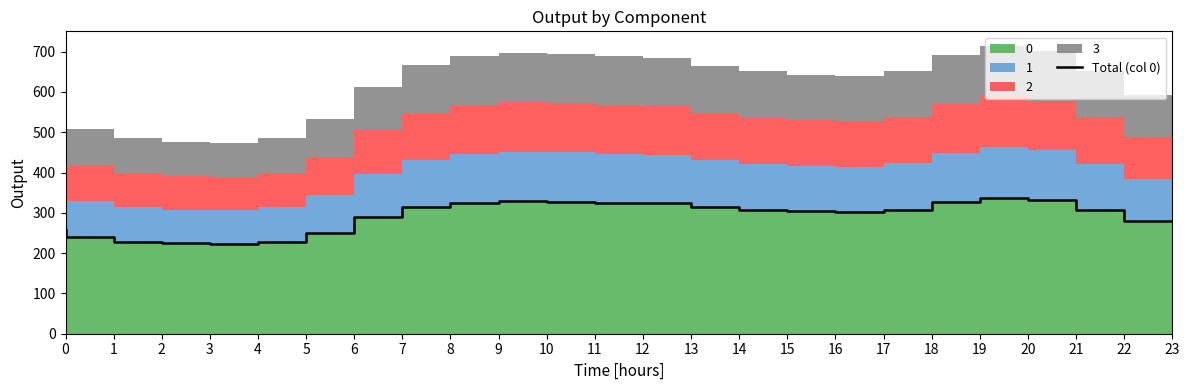

Reading right to left, extract all data points from this chart.

279.3	307.4	331.2	337.2	325.9	307.7	302.1	303.4	307.1	313.4	323.3	325.1	327.8	328.7	324.7	314.1	289.1	250.9	228.7	223.3	224.1	228.7	239.7	256.5